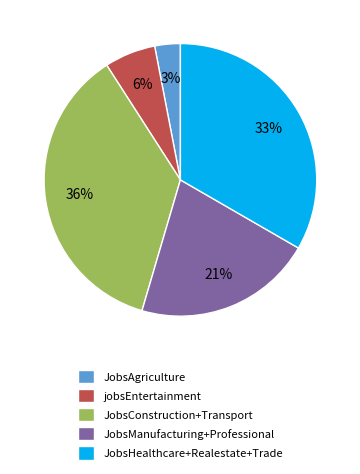

To the nearest percent, what percentage of the pie is JobsAgriculture?

3%